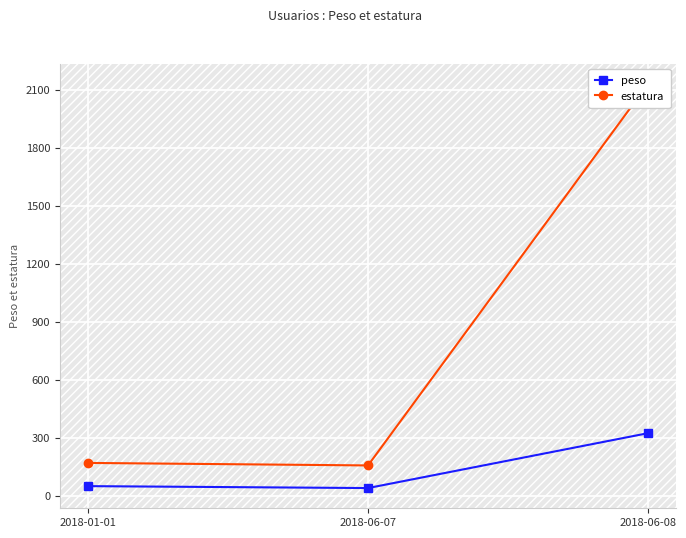

What is the label of the 2nd point from the right?

2018-06-07